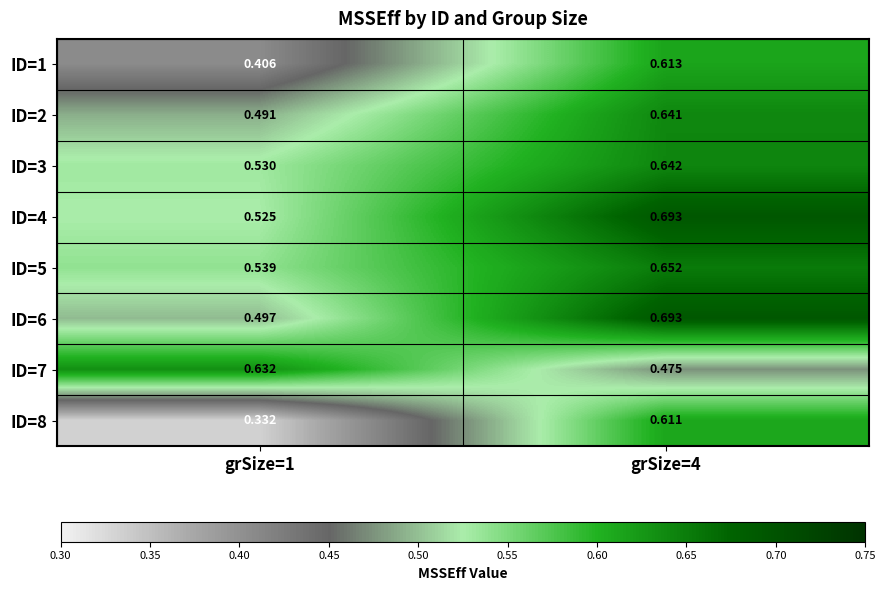

Which series has the largest total across all categories?

ID=4